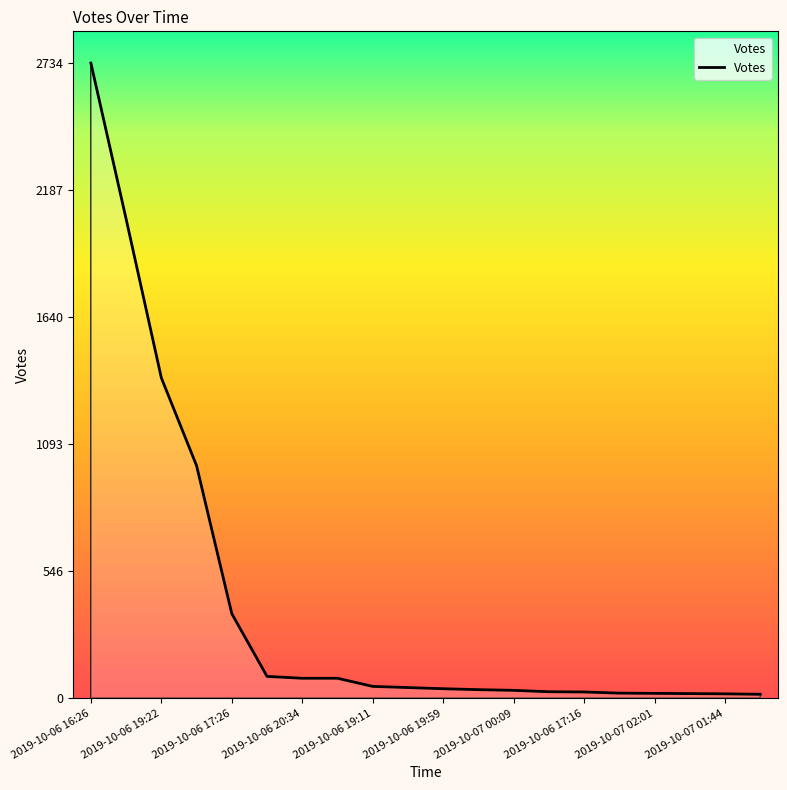

True or false: the data has more than 1 interior local peaks.

False